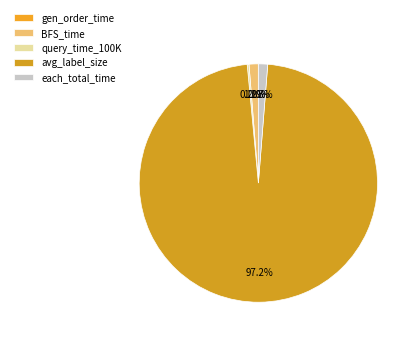

Which slice is the smallest?

gen_order_time